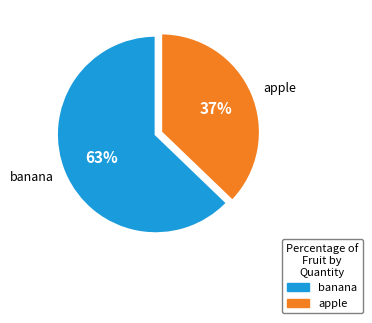

Between banana and apple, which is larger?

banana